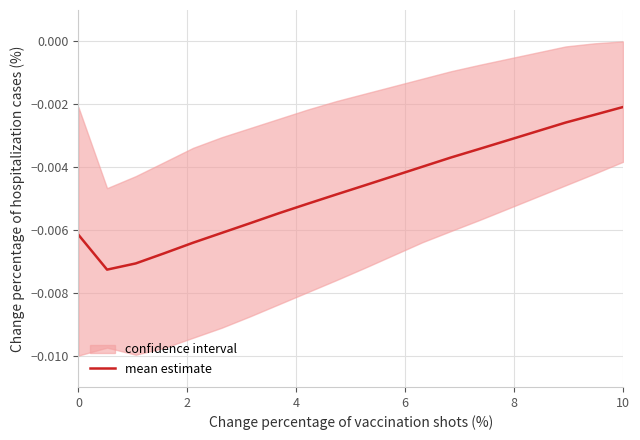

Where is mean estimate nearest to the value 0?

10